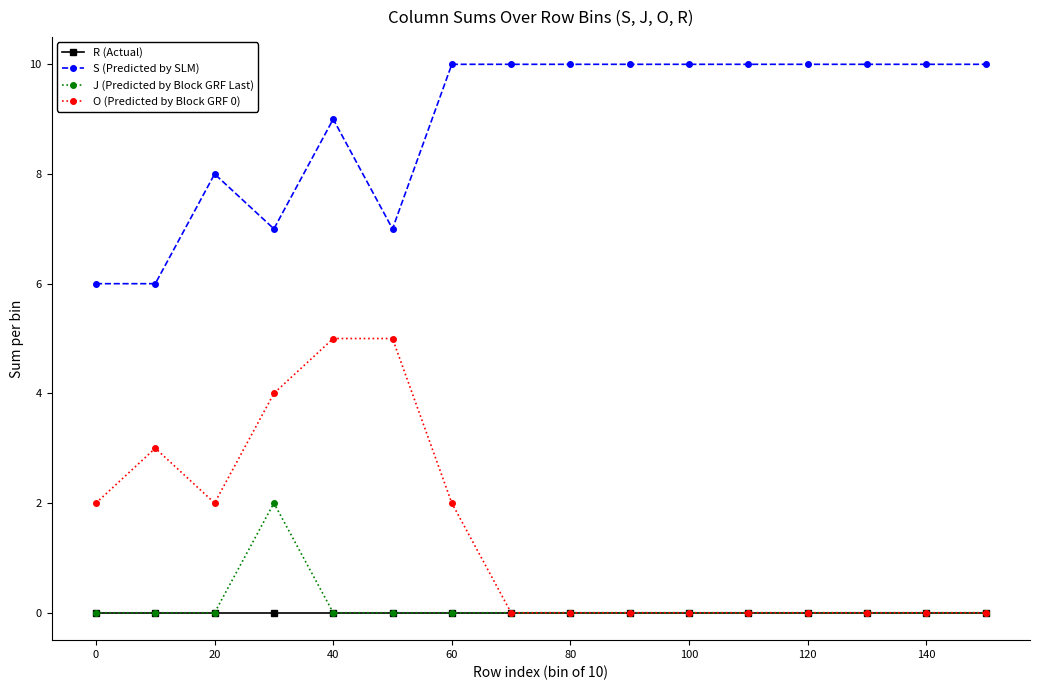

How many data points does each series have?

16